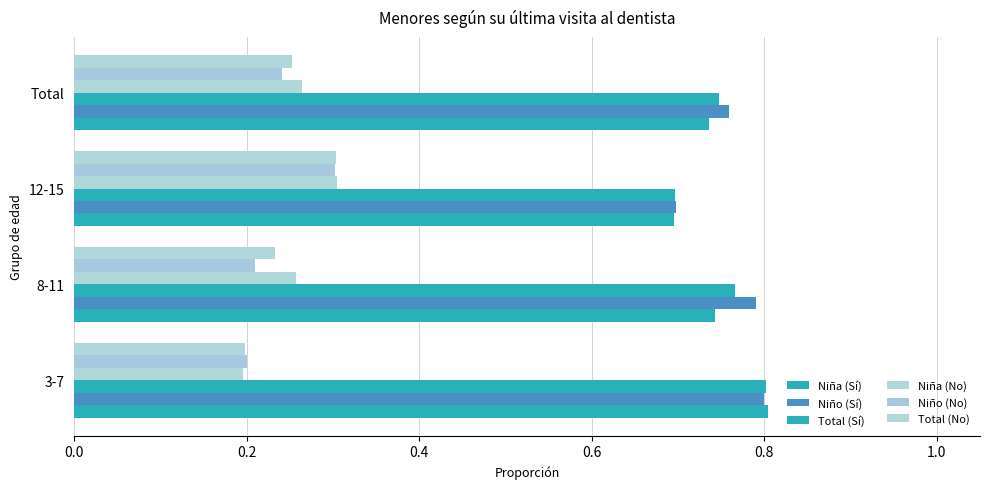

Count the Niño (No) values in the range 0 to 1.

4